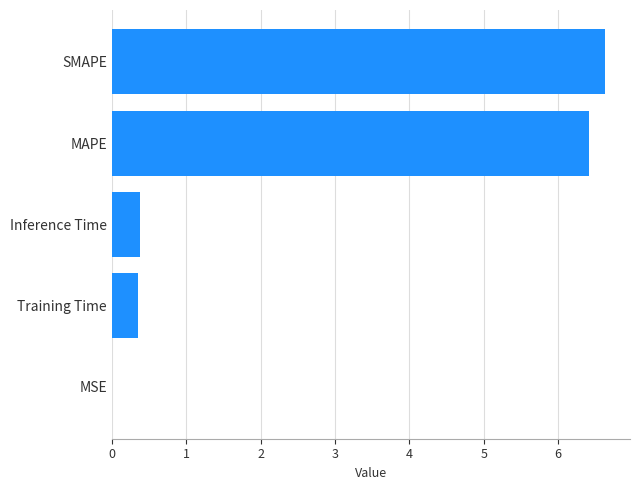

Are the bars horizontal?

Yes